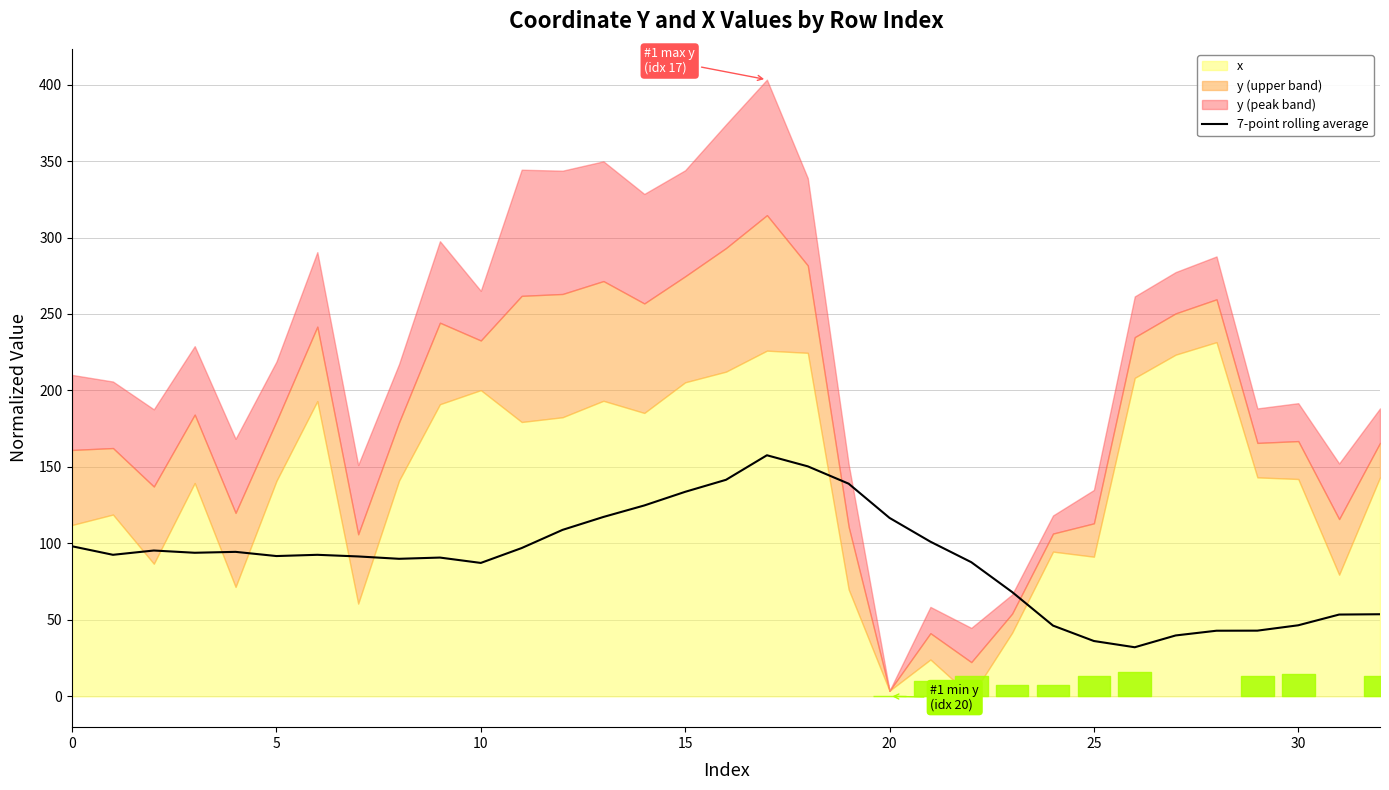

True or false: 7-point rolling average has a value of 98.1 at 0.

True